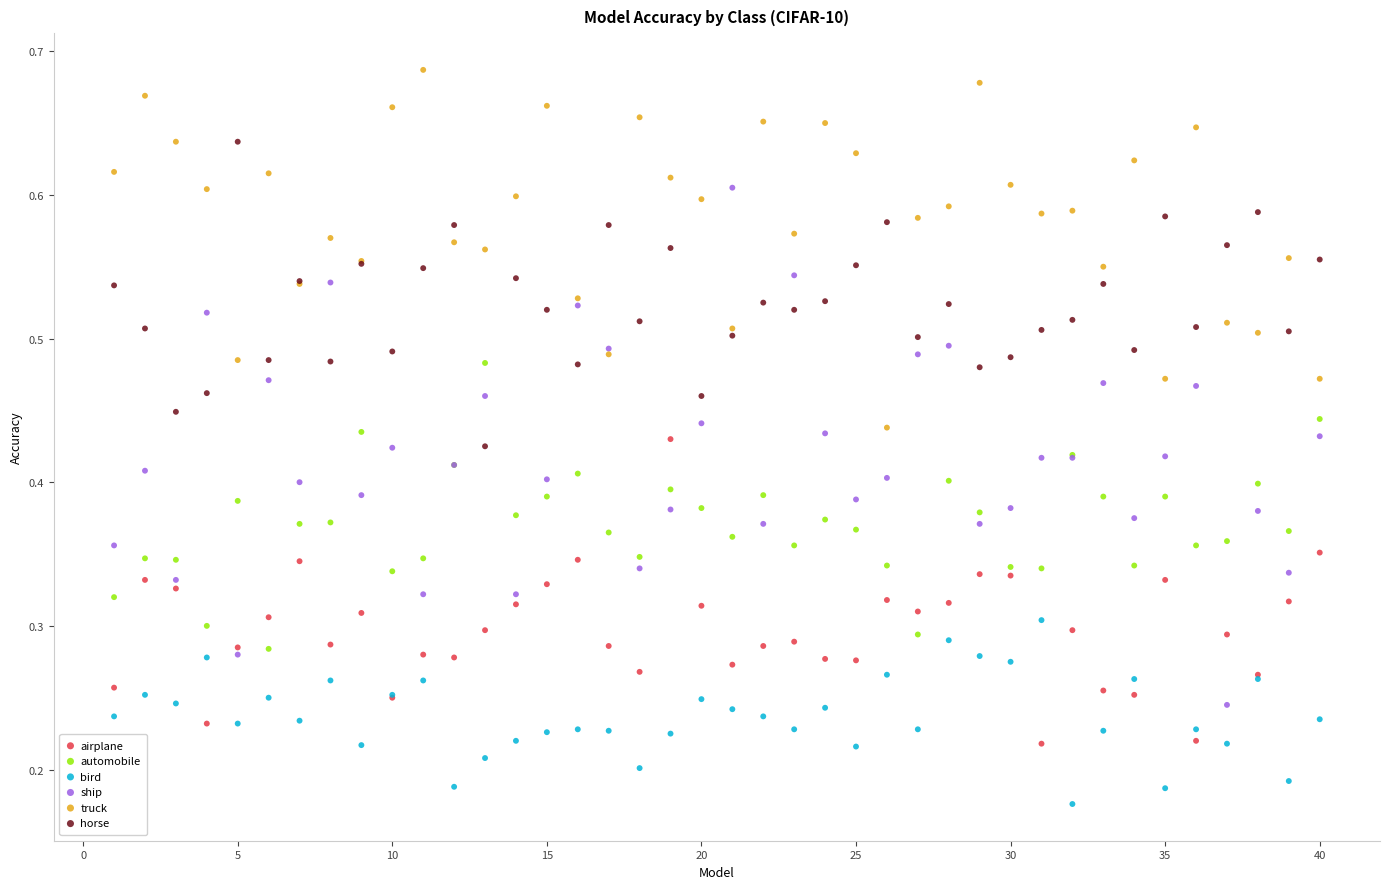

What is the X range (max minus min) for the scatter plot?

39.0